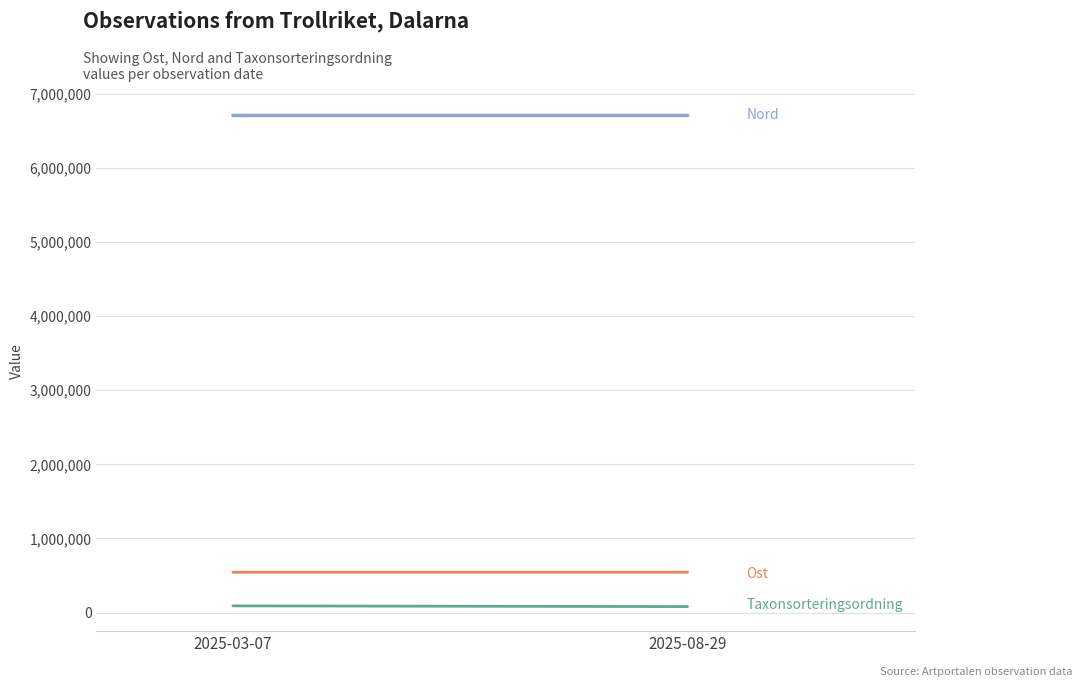

Reading left to right, transcribe all the data shown in this chart.

Nord: 2025-03-07=6703788.7	2025-08-29=6703766.7
Ost: 2025-03-07=545019.2	2025-08-29=545102.0
Taxonsorteringsordning: 2025-03-07=91227.0	2025-08-29=81680.7